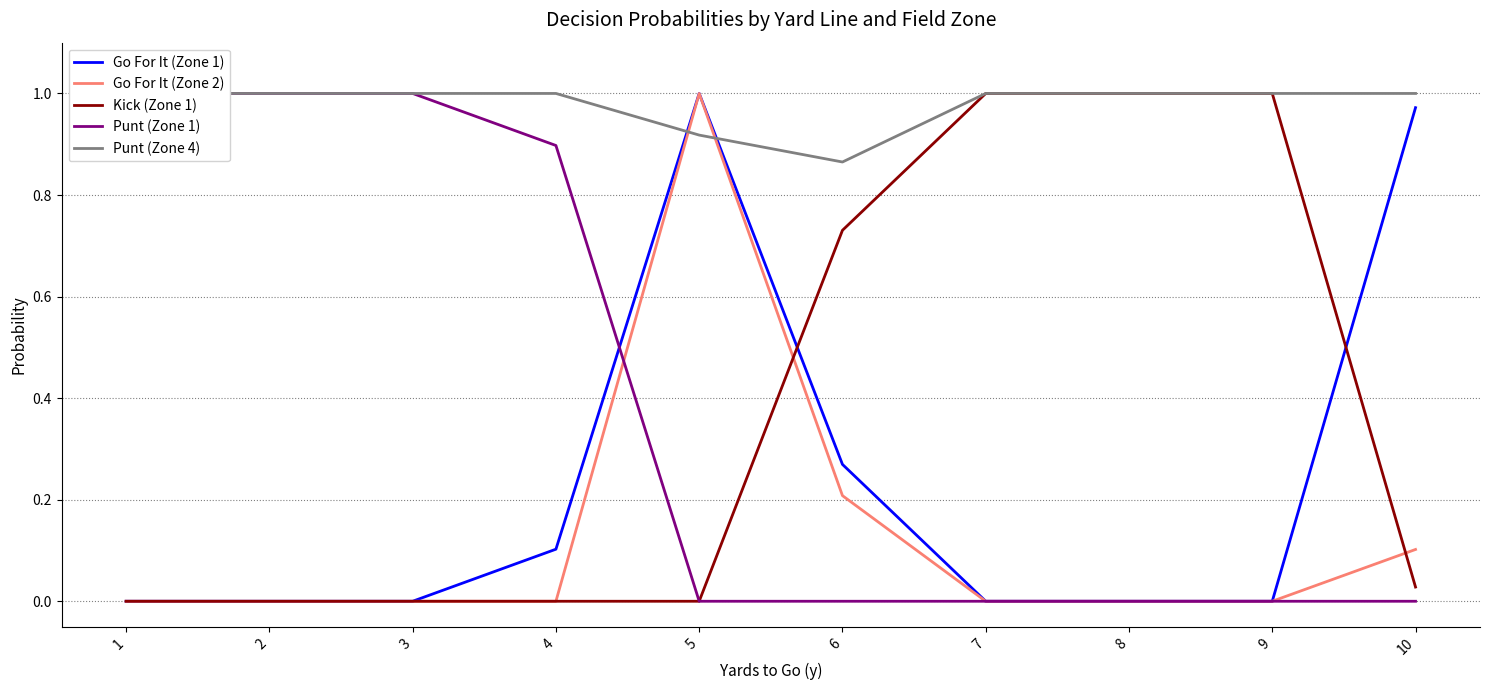

Which category has the lowest value across all series?

1